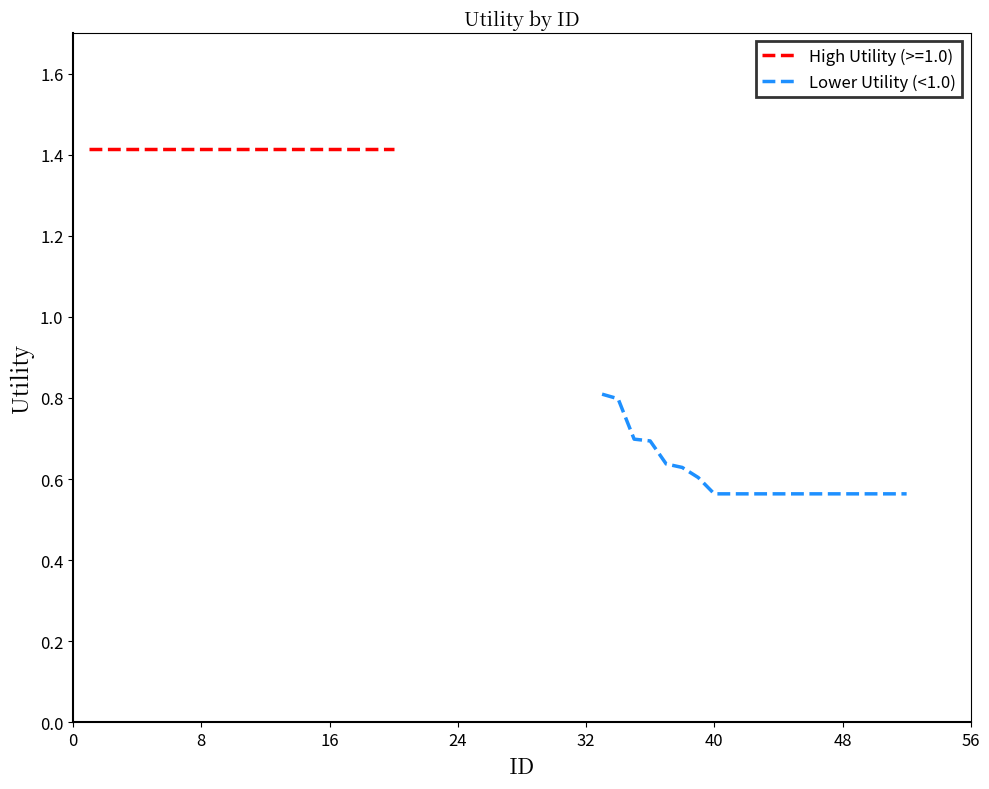

Is it true that Lower Utility (<1.0) equals 0.3 at 40?

False